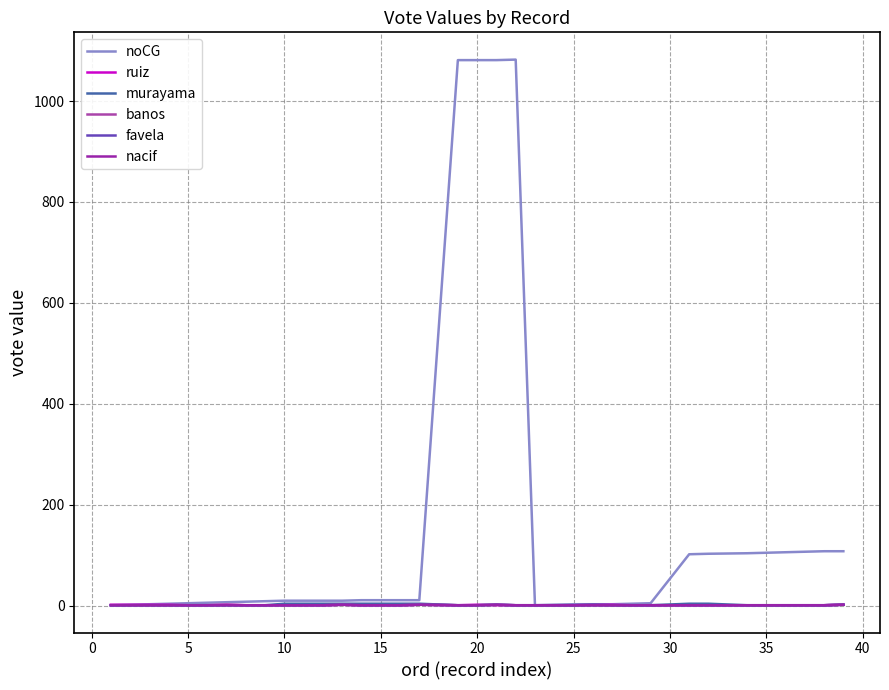

Does the chart display data point markers on the line(s)?

No